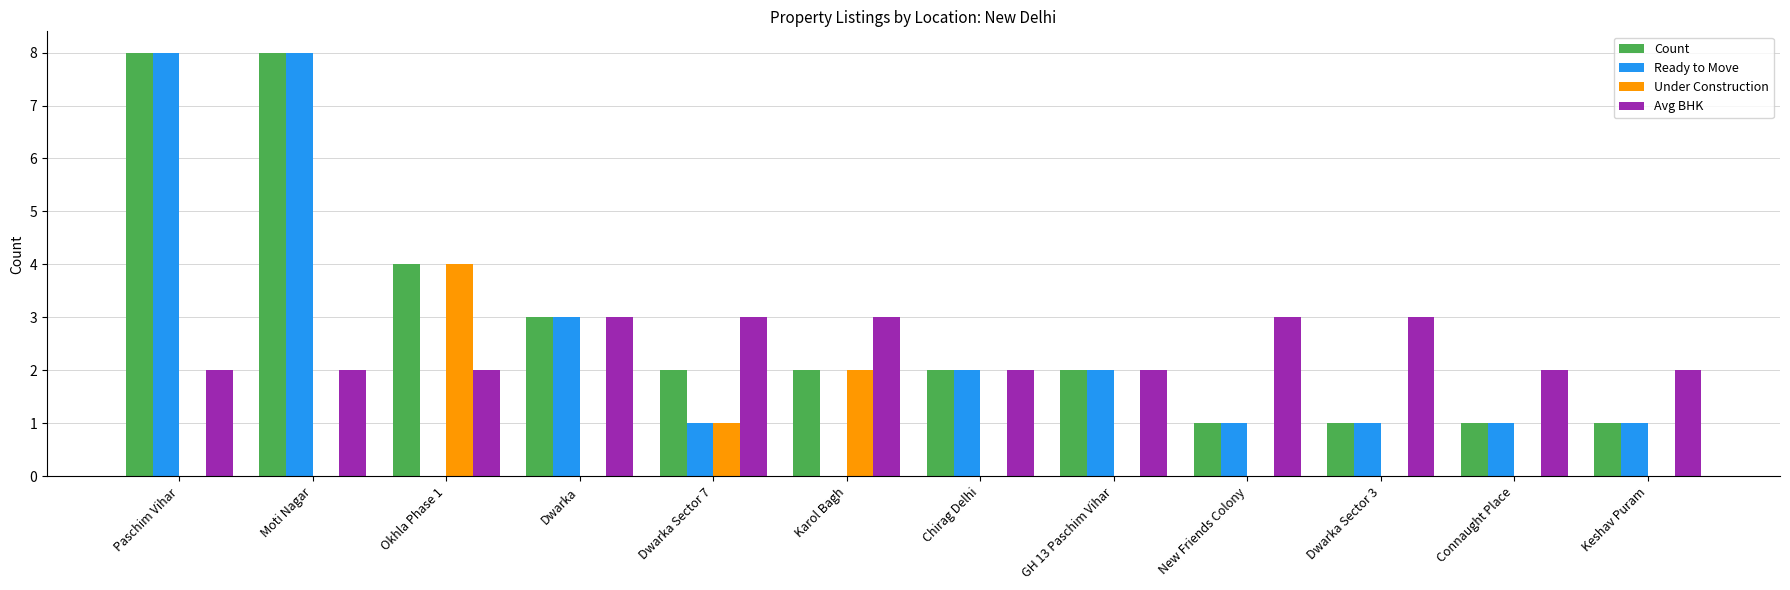

The value of Ready to Move at Karol Bagh is 0. True or false?

True